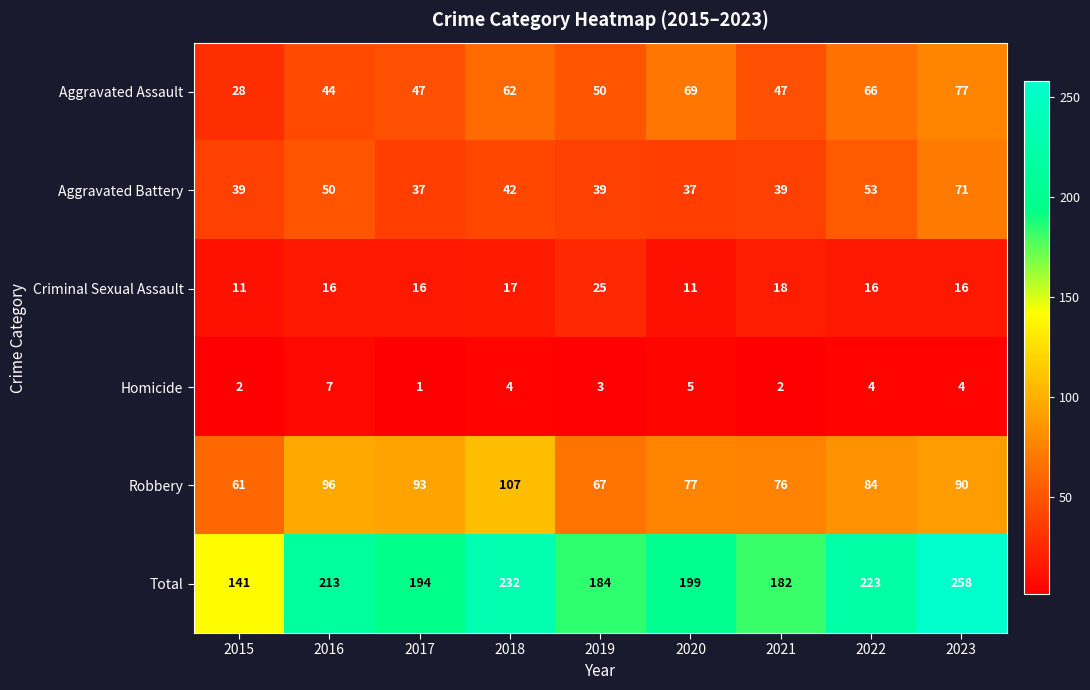

Is it true that Aggravated Assault equals 44 at 2016?

True